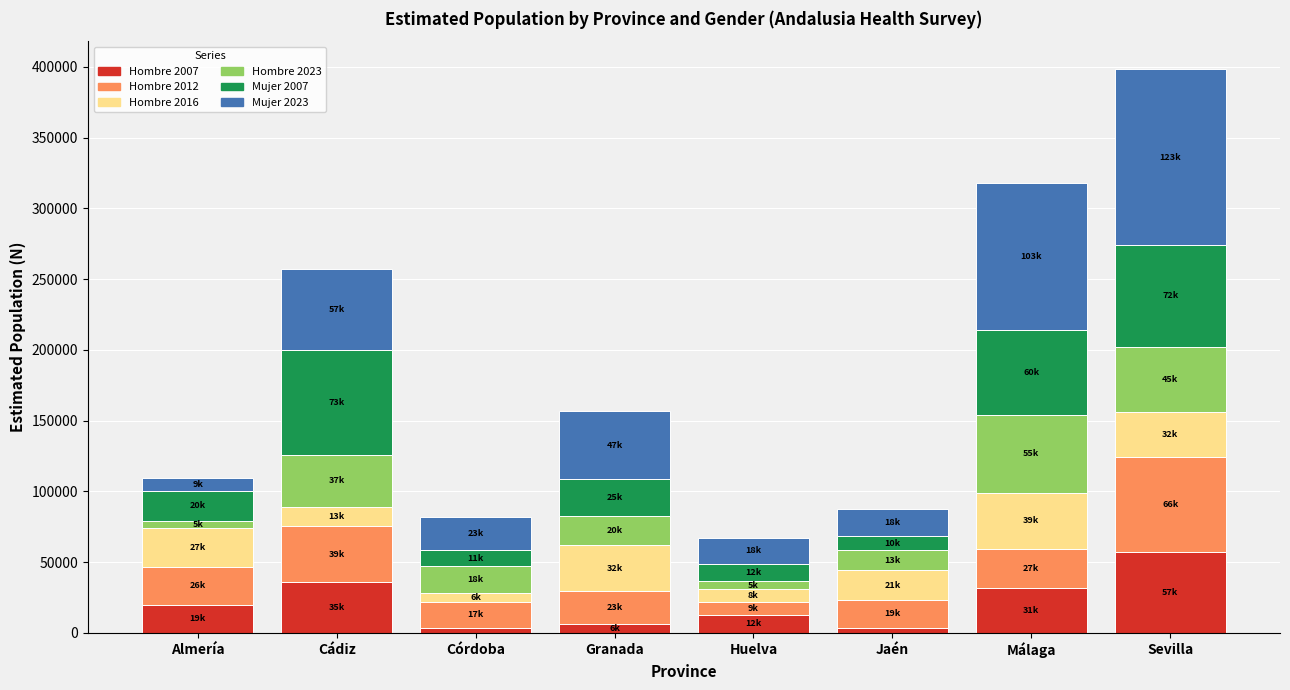

At which category is the sum across all series the highest?

Sevilla